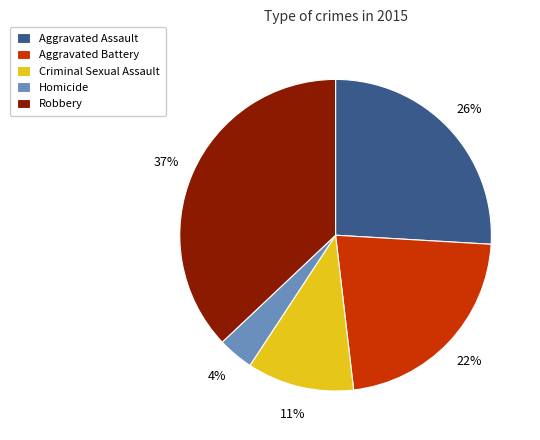

How many slices are in this pie chart?

5